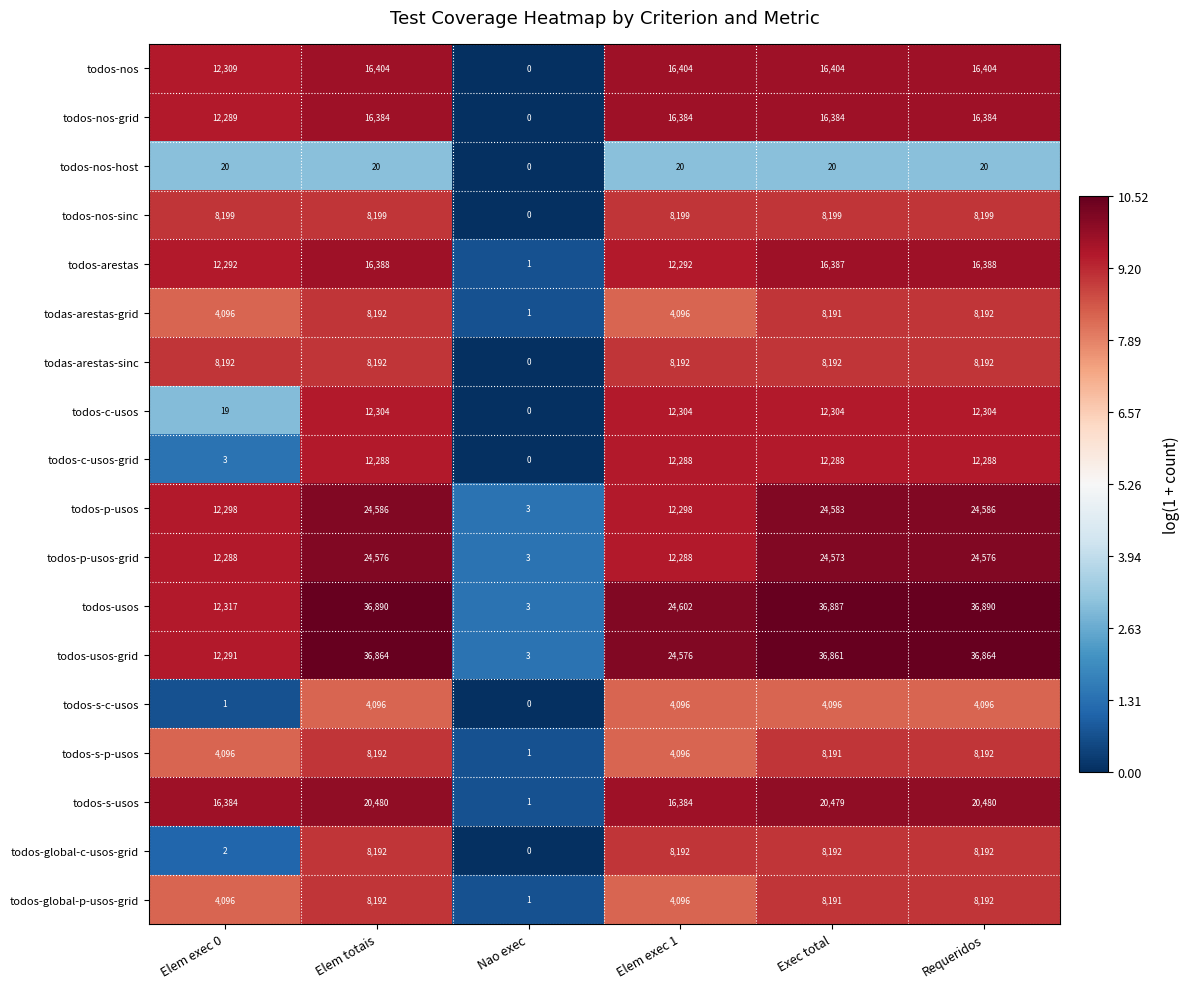

How many categories are shown in the chart?

6